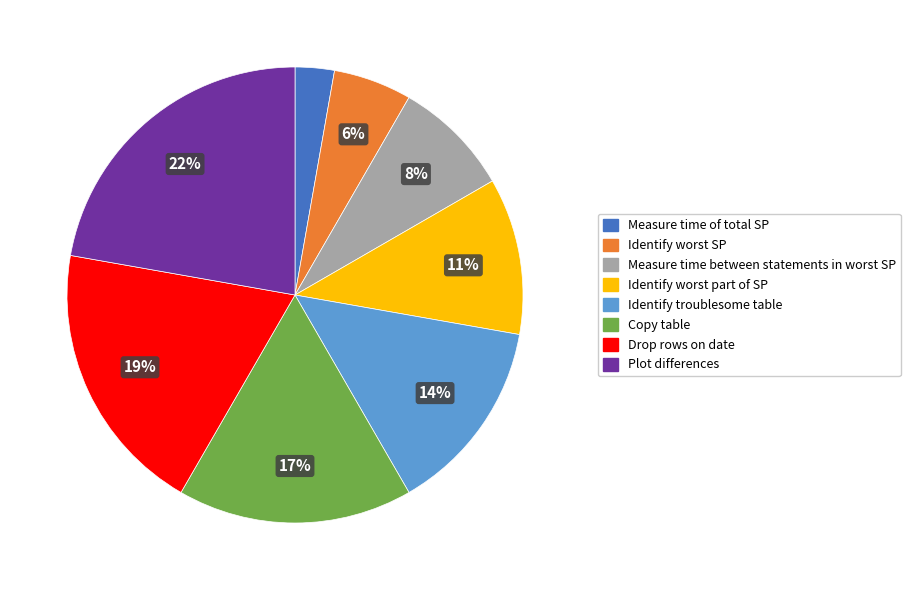

Which has a higher value, Identify worst part of SP or Plot differences?

Plot differences